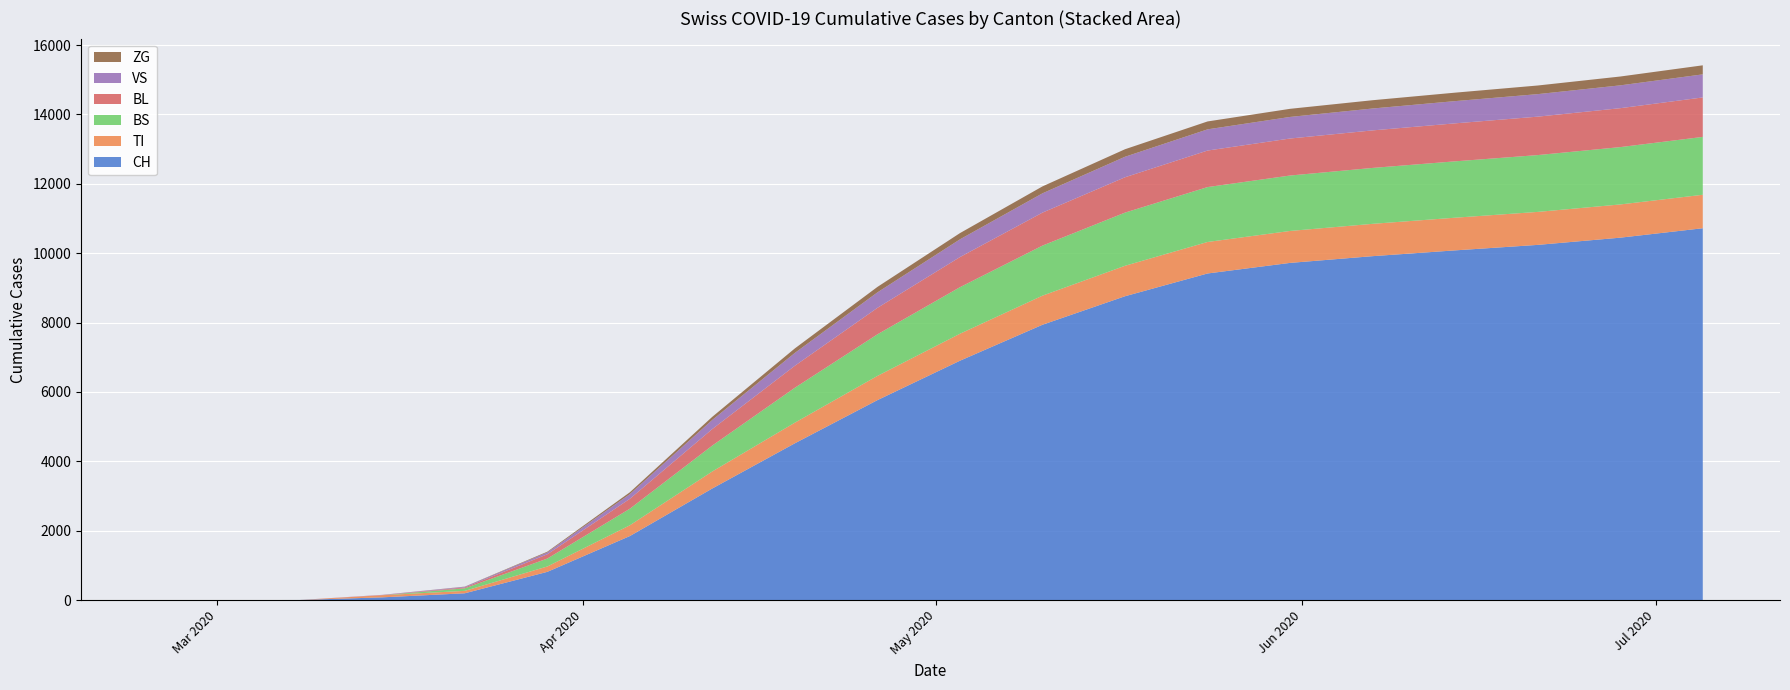

Reading left to right, transcribe all the data shown in this chart.

CH: 0	0	3	79	196	814	1846	3219	4521	5765	6901	7938	8760	9416	9721	9915	10082	10240	10448	10720
TI: 0	0	0	61	70	155	311	491	595	698	778	839	878	908	921	932	942	951	958	965
BS: 0	0	0	0	73	228	477	747	1007	1199	1342	1443	1533	1583	1598	1612	1625	1638	1653	1668
BL: 0	0	0	5	25	123	286	476	634	763	868	951	1019	1053	1067	1082	1095	1108	1122	1138
VS: 0	0	0	6	19	54	136	263	370	446	511	556	591	611	622	631	641	649	658	665
ZG: 0	0	0	0	5	21	52	90	130	158	180	200	217	228	234	239	244	249	255	261